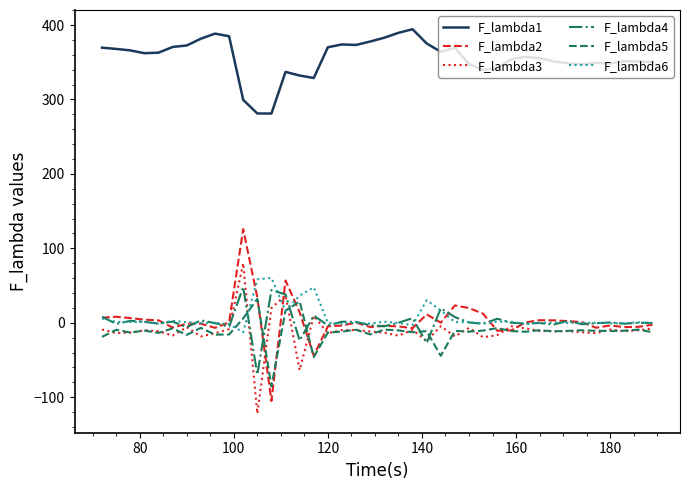

At how many categories does at least one series exceed 93?

40